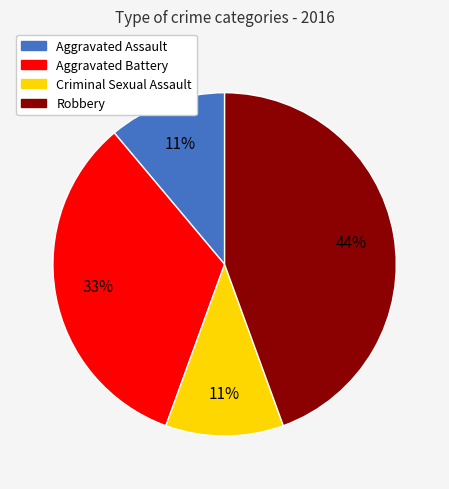

Which has a higher value, Aggravated Battery or Aggravated Assault?

Aggravated Battery